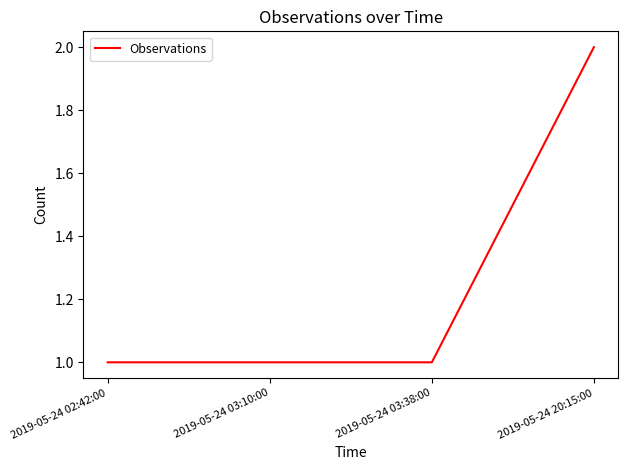

What is the change in value from 2019-05-24 03:10:00 to 2019-05-24 20:15:00?

+1